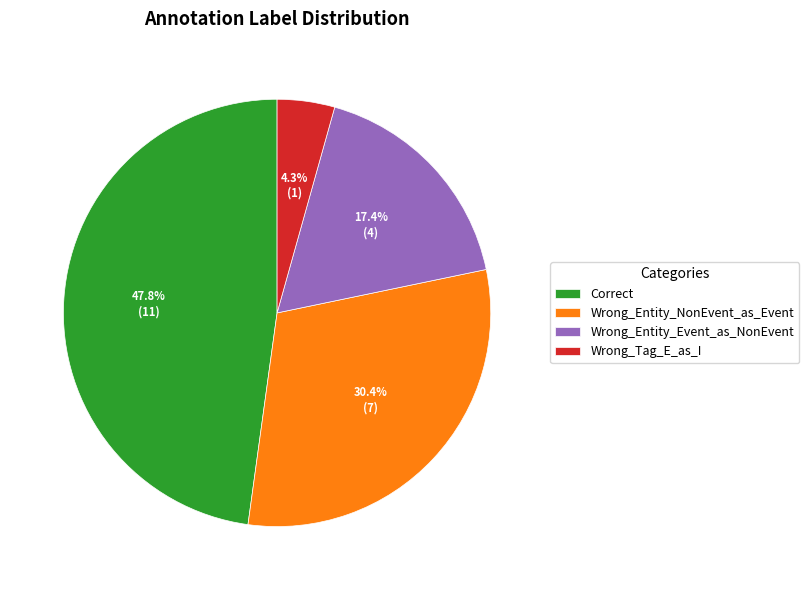

How many segments does this pie chart have?

4